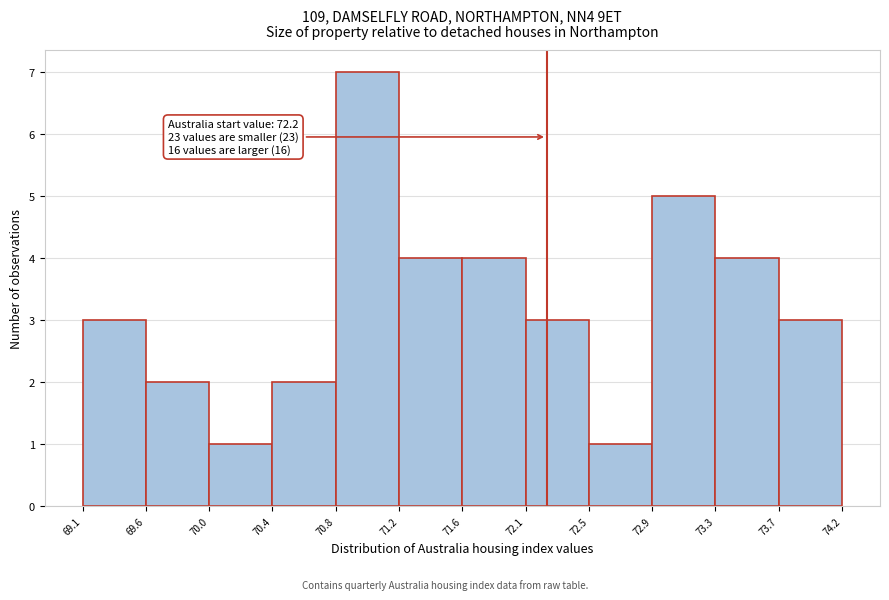

Over which range of the x-axis is the bar tallest?

70.8 to 71.2